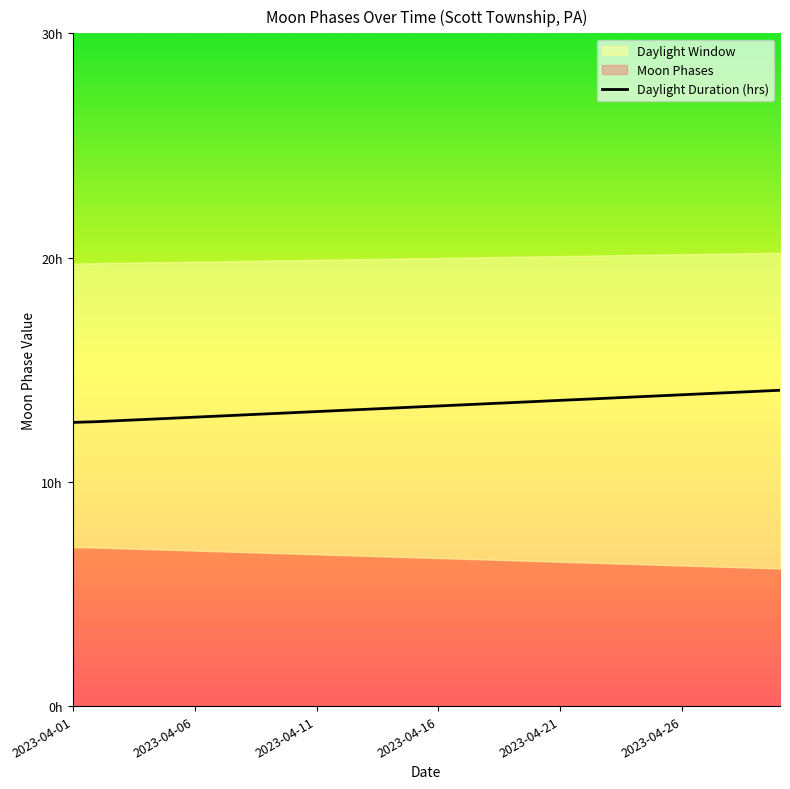

Reading right to left, extract all data points from this chart.

14.1	14.0	14.0	13.9	13.9	13.8	13.8	13.7	13.7	13.6	13.6	13.5	13.5	13.4	13.4	13.3	13.3	13.2	13.2	13.1	13.1	13.0	13.0	12.9	12.9	12.8	12.8	12.7	12.7	12.7